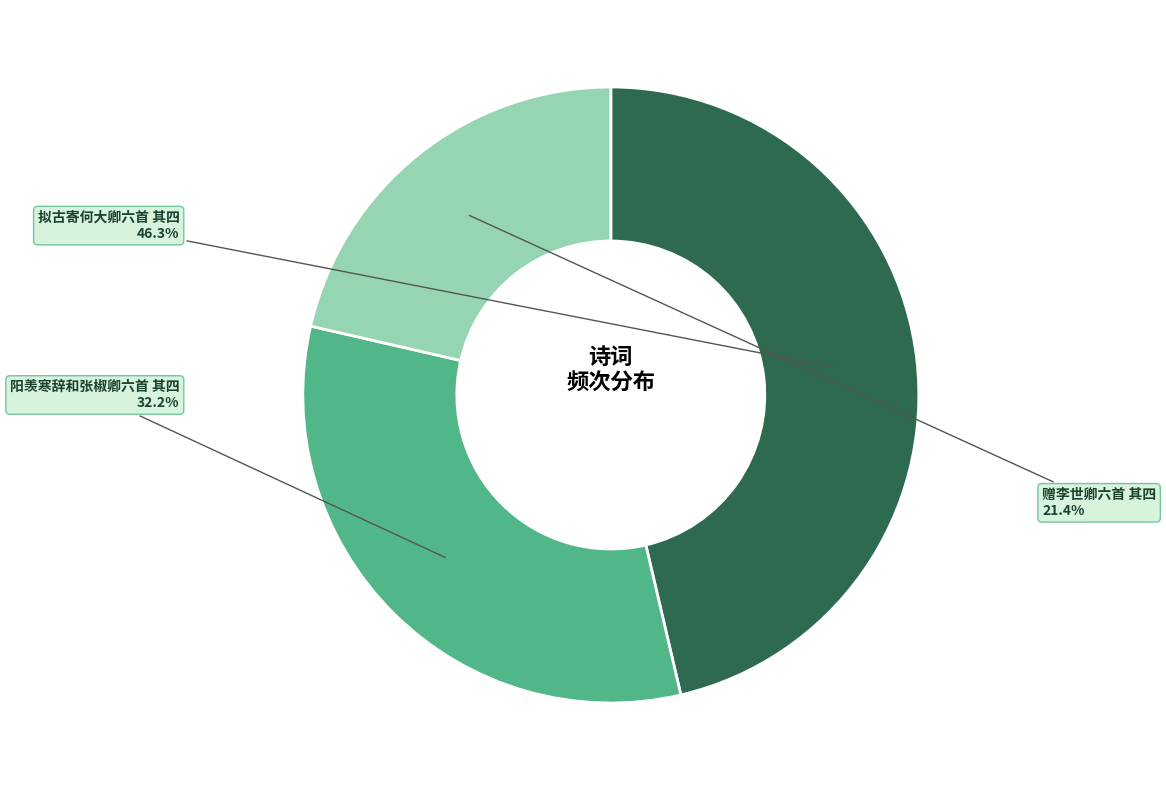

To the nearest percent, what is the difference between the 拟古寄何大卿六首 其四 and 阳羡寒辞和张椒卿六首 其四 slice percentages?

14%